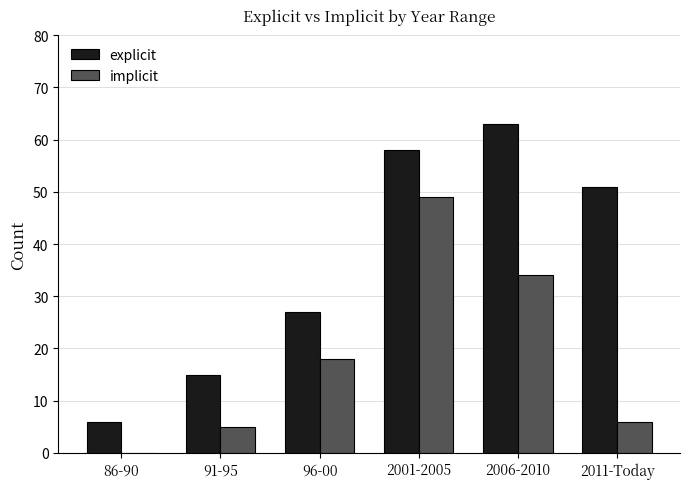

Reading right to left, what are all the values shown in this chart?

explicit: 2011-Today=51	2006-2010=63	2001-2005=58	96-00=27	91-95=15	86-90=6
implicit: 2011-Today=6	2006-2010=34	2001-2005=49	96-00=18	91-95=5	86-90=0